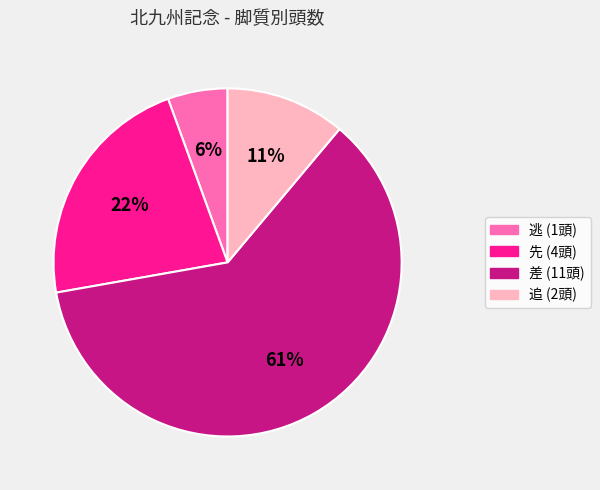

How many segments does this pie chart have?

4